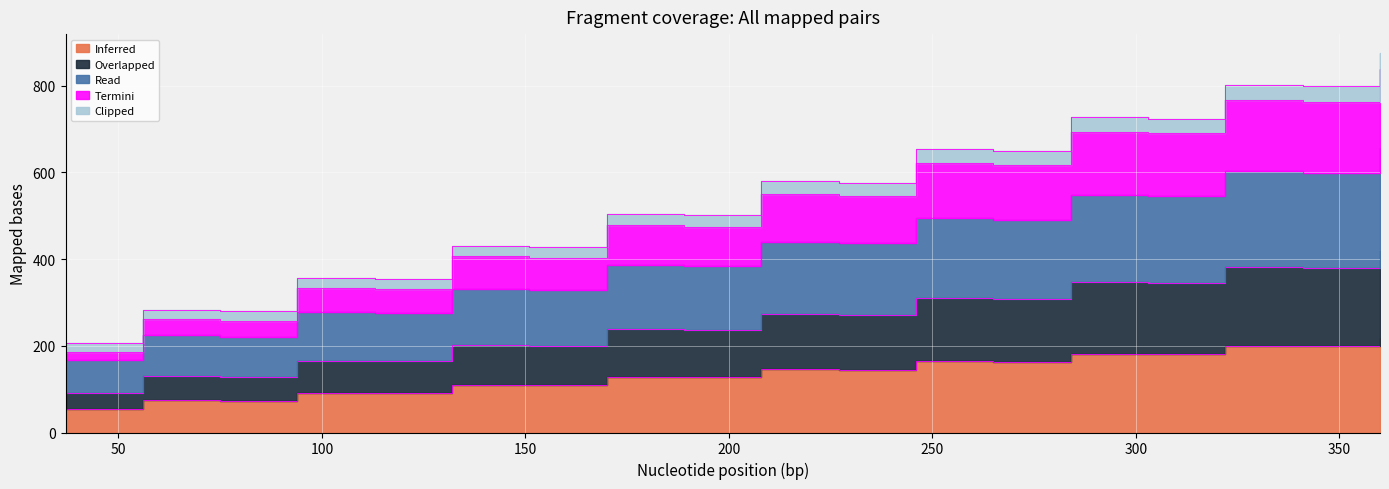

At how many categories does at least one series exceed 202?

18